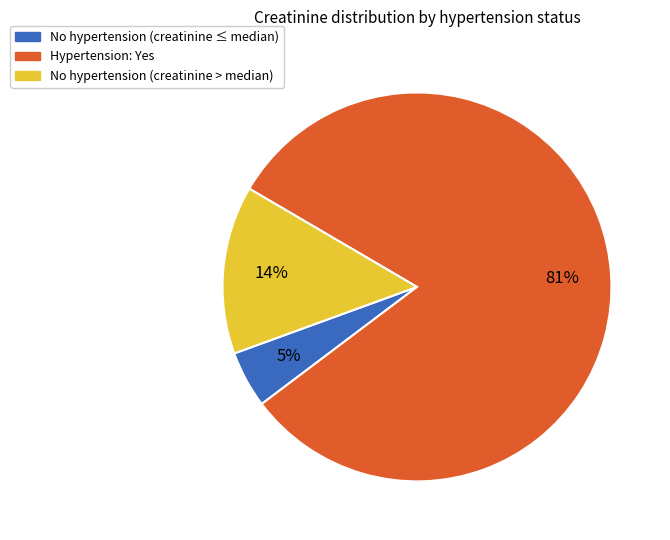

Is there any slice that represents more than half of the pie?

Yes